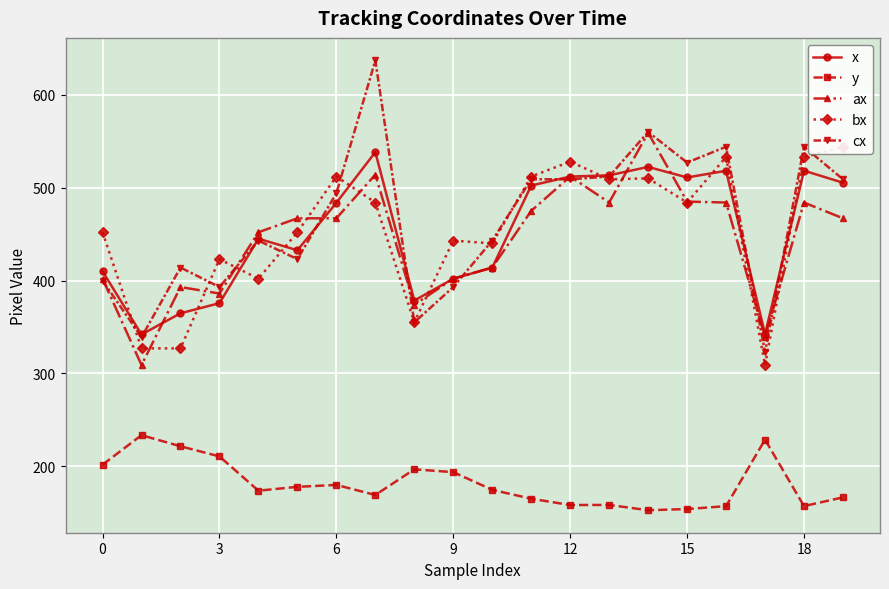

The y series shows 228.7 at 17. True or false?

True